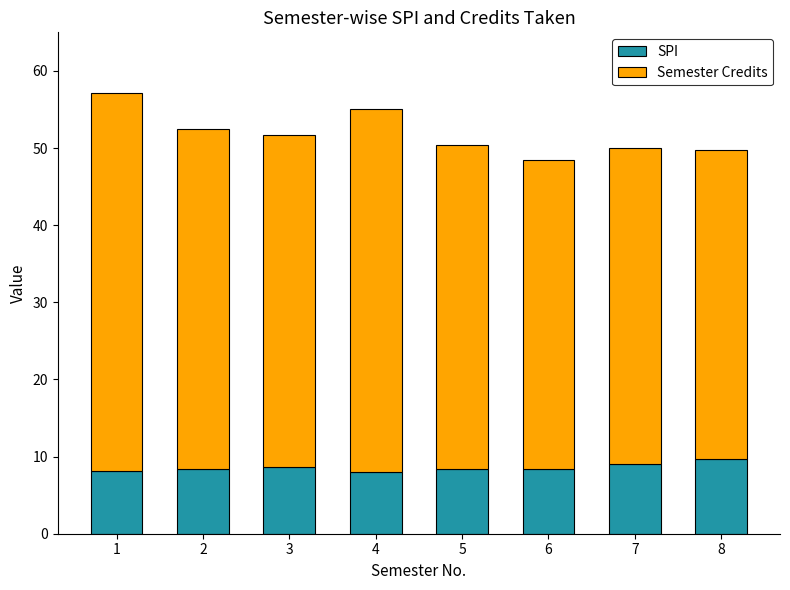

What are all the series names shown in the legend?

SPI, Semester Credits